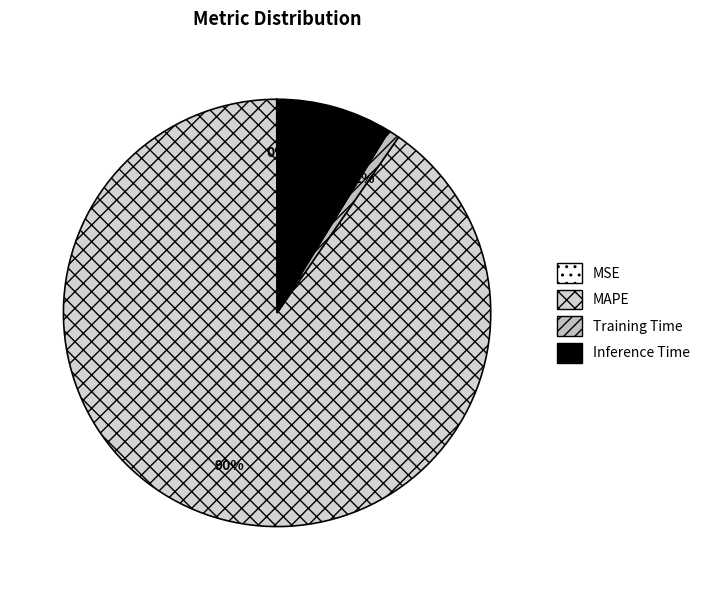

To the nearest percent, what is the combined percentage of MAPE and Inference Time?

99%